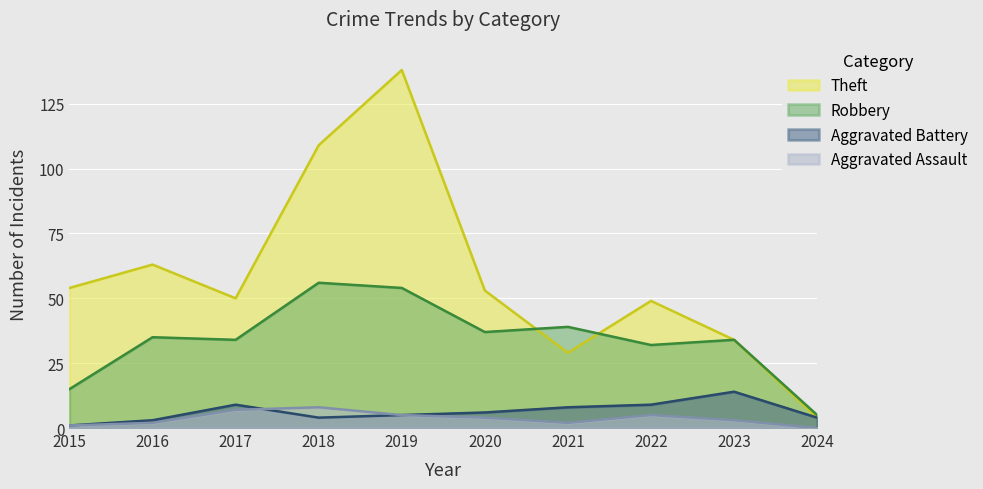

In Aggravated Battery, how many points are lower than both neighbors (excluding endpoints)?

1